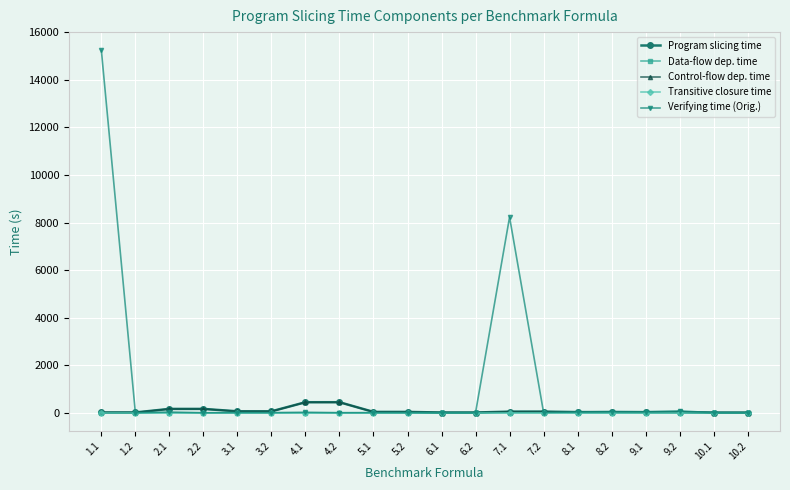

Which series has the largest range (max minus min)?

Verifying time (Orig.)